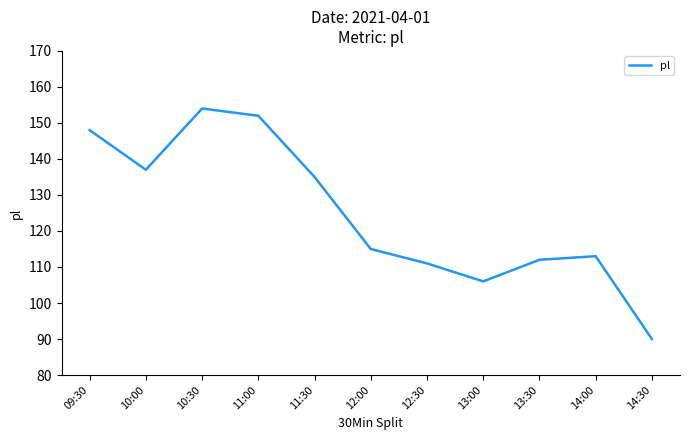

What is the approximate value at 11:00?

152